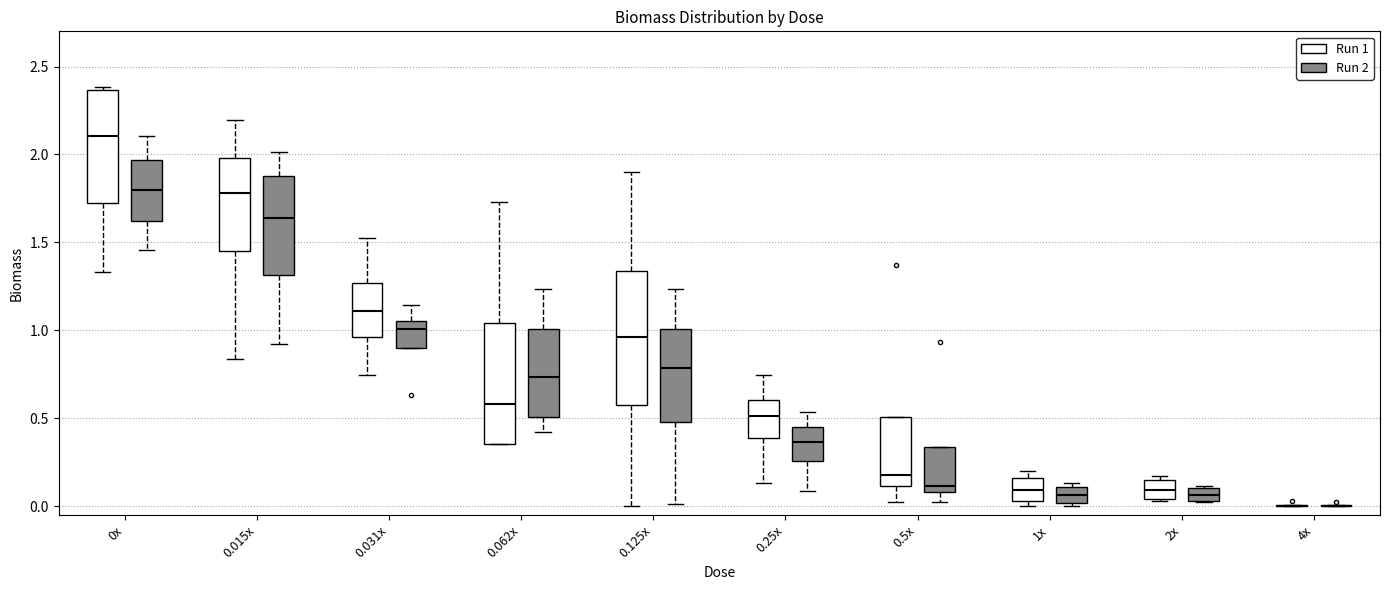

Where does the upper whisker of the box for 0x (Run 2) end on the y-axis? The values are not printed on the chart, so give them approximately, as read against the axis.

2.10